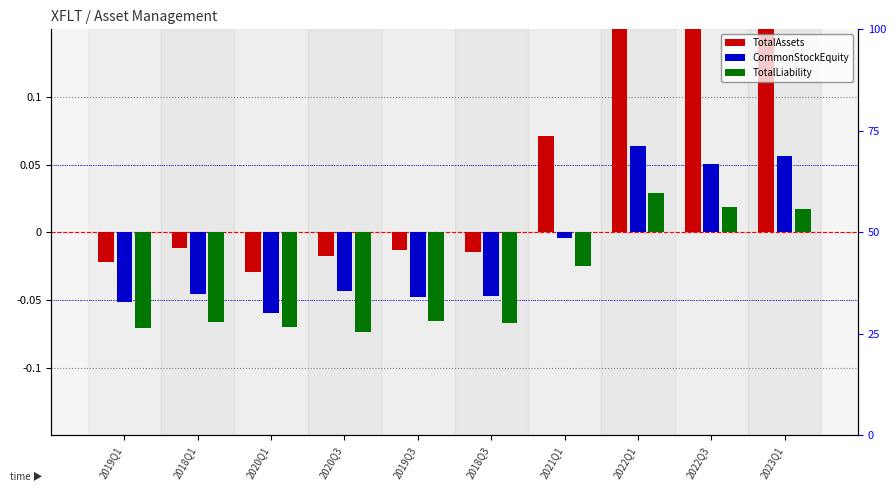

Where is TotalAssets nearest to the value 0?

2018Q1